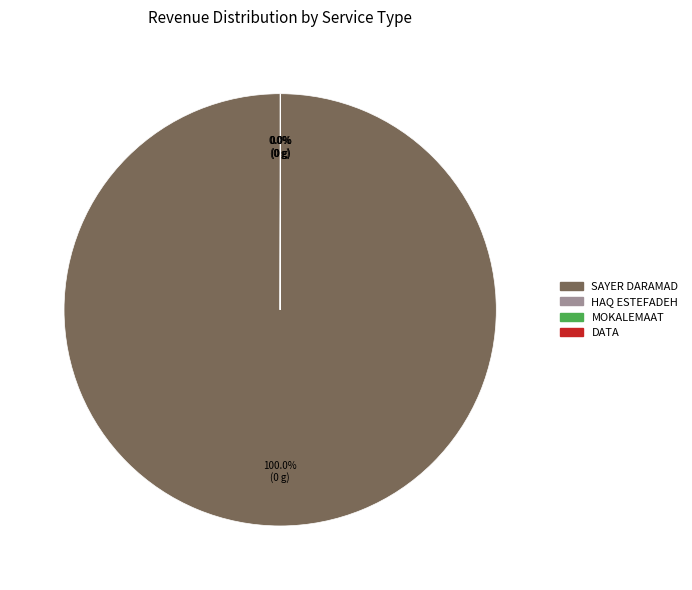

Is there any slice that represents more than half of the pie?

Yes